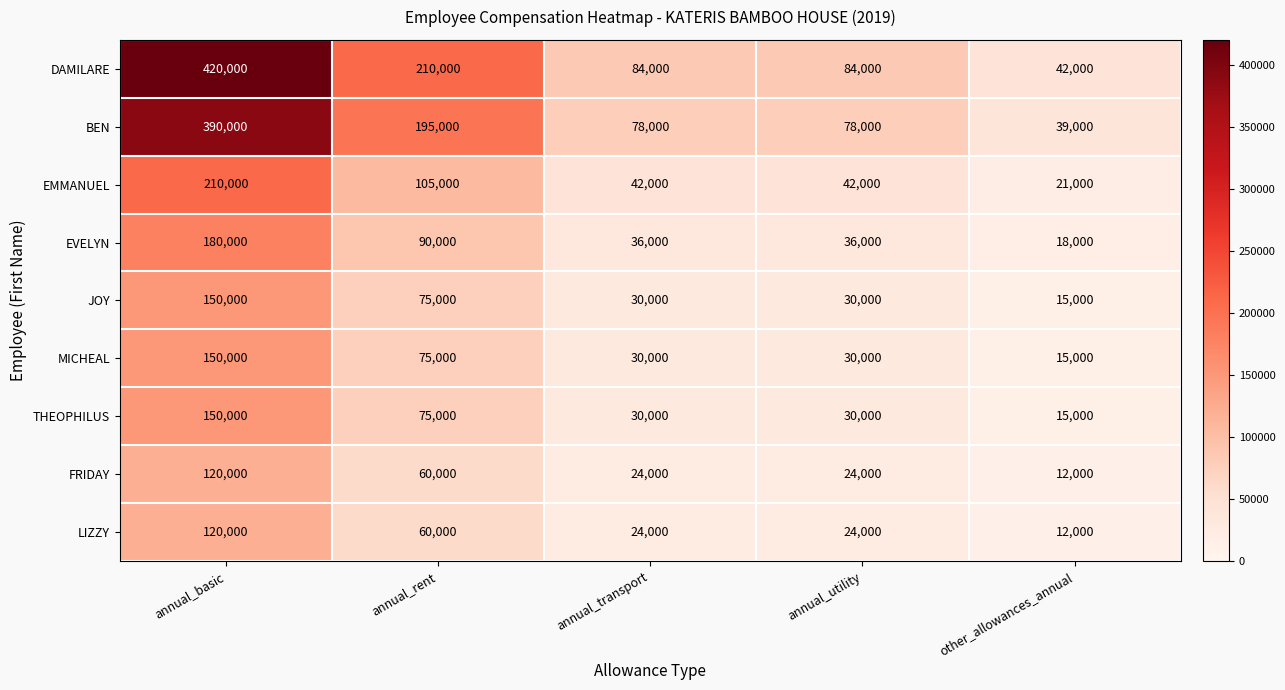

Which series has the largest range (max minus min)?

DAMILARE